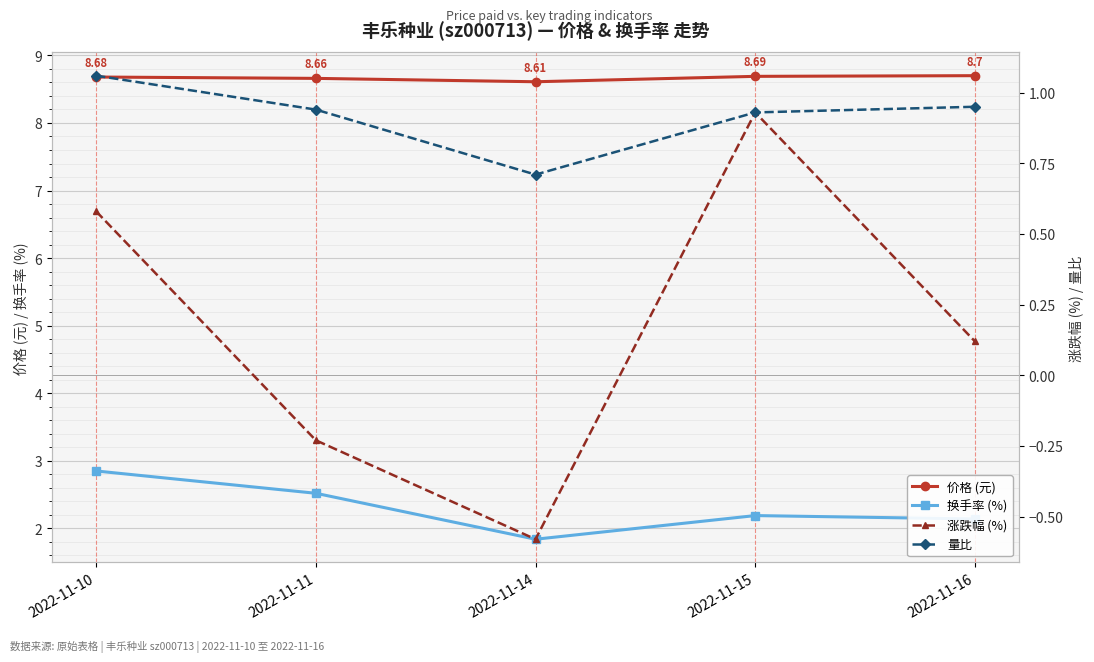

What is the sum of all 量比 values?

4.6